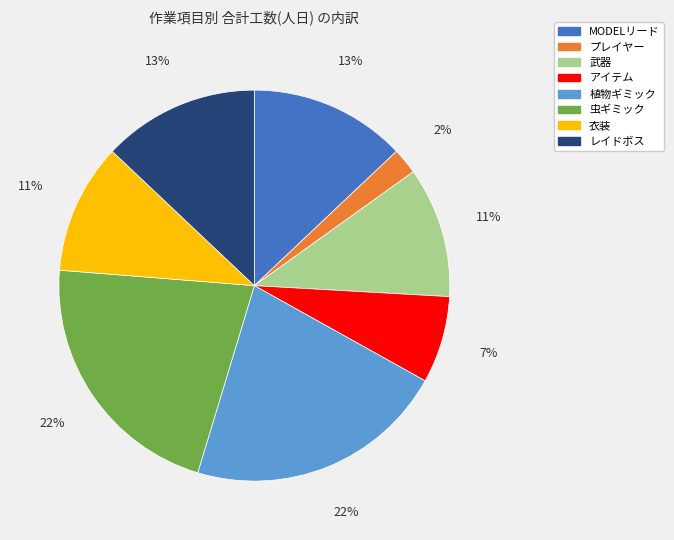

What percentage is the 武器 slice, to the nearest percent?

11%